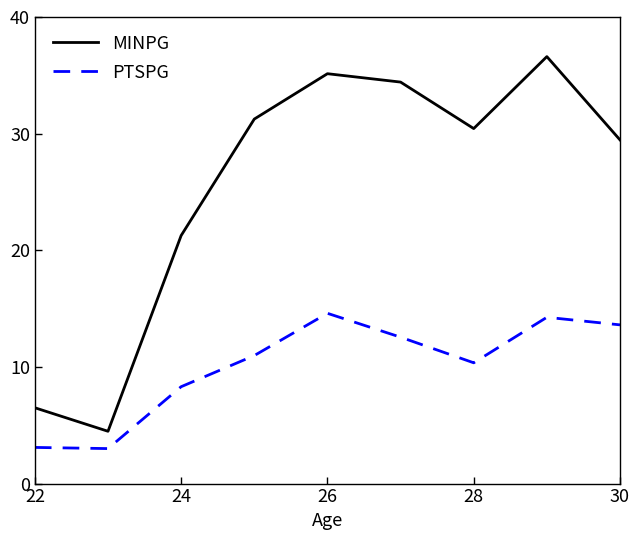

Which series has the widest spread of values?

MINPG